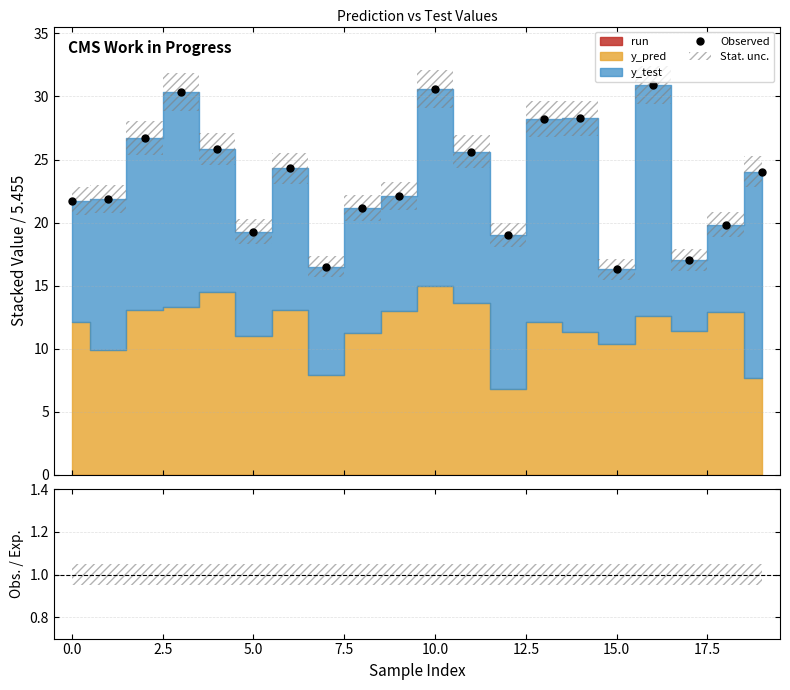

At which category is the sum across all series the highest?

16